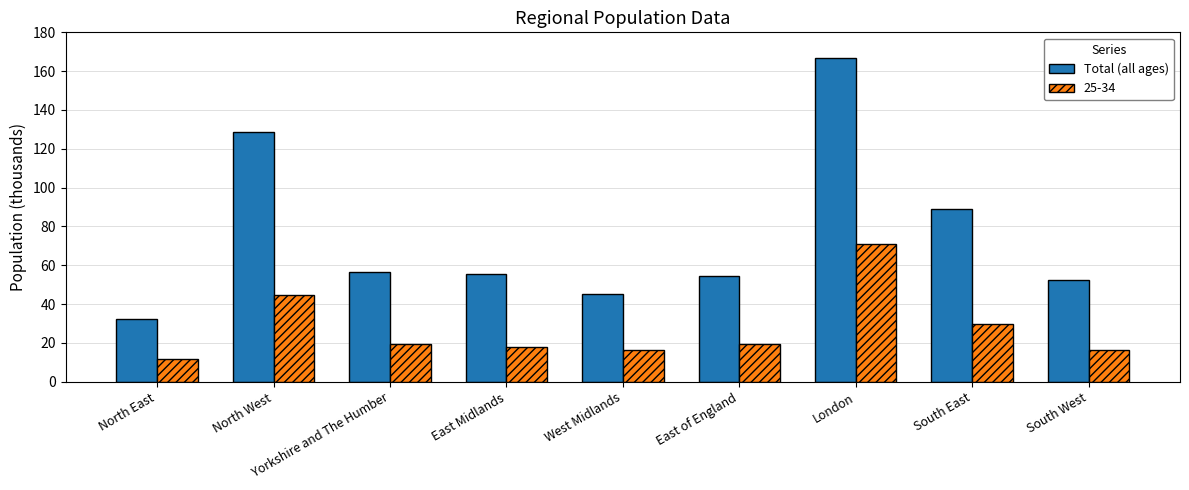

Which label corresponds to the smallest value in the chart?

North East